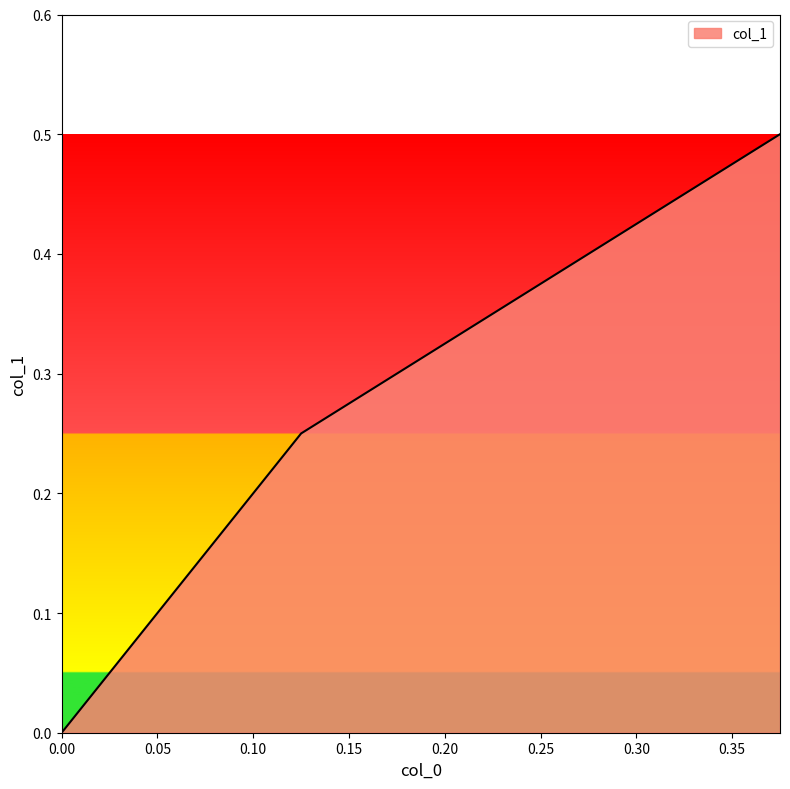

Which label corresponds to the largest value in the chart?

0.375